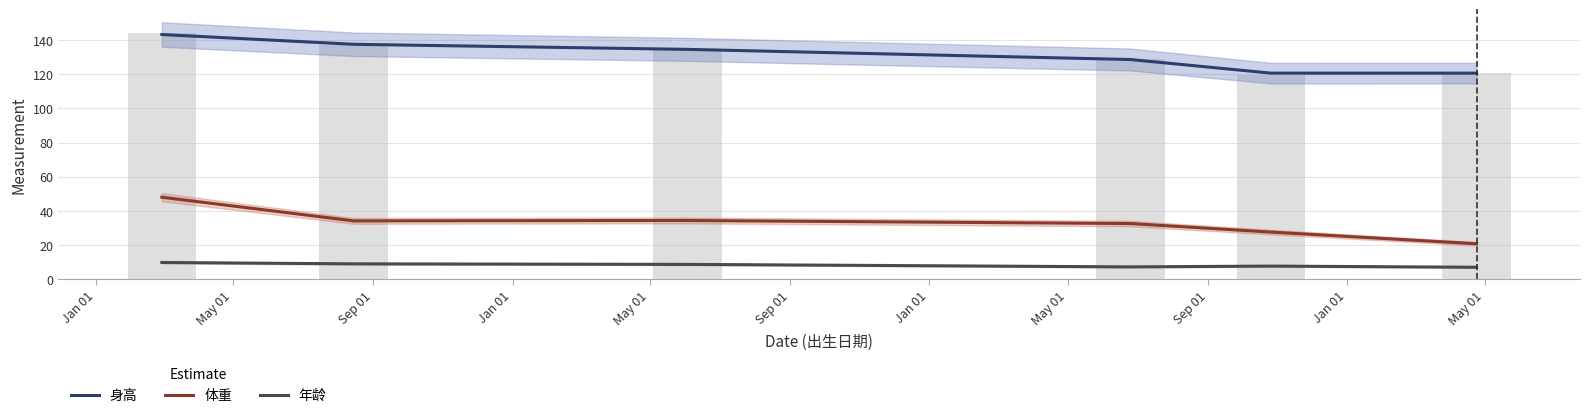

What is the difference between the second highest and second lowest values in the 体重 series?

6.8